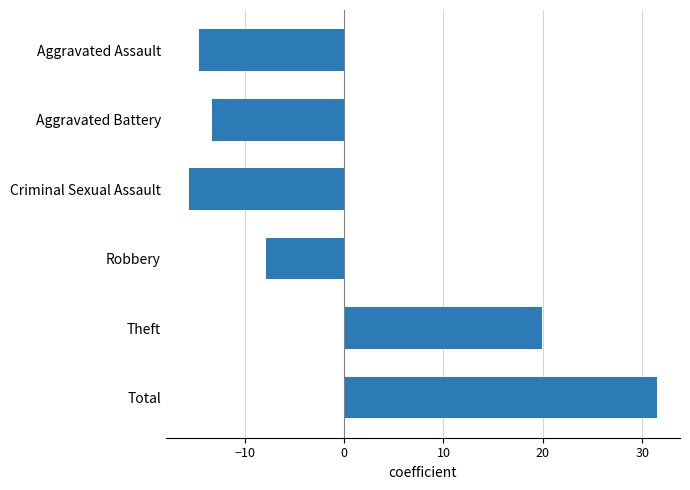

What is the change in value from Aggravated Battery to Total?

+44.7